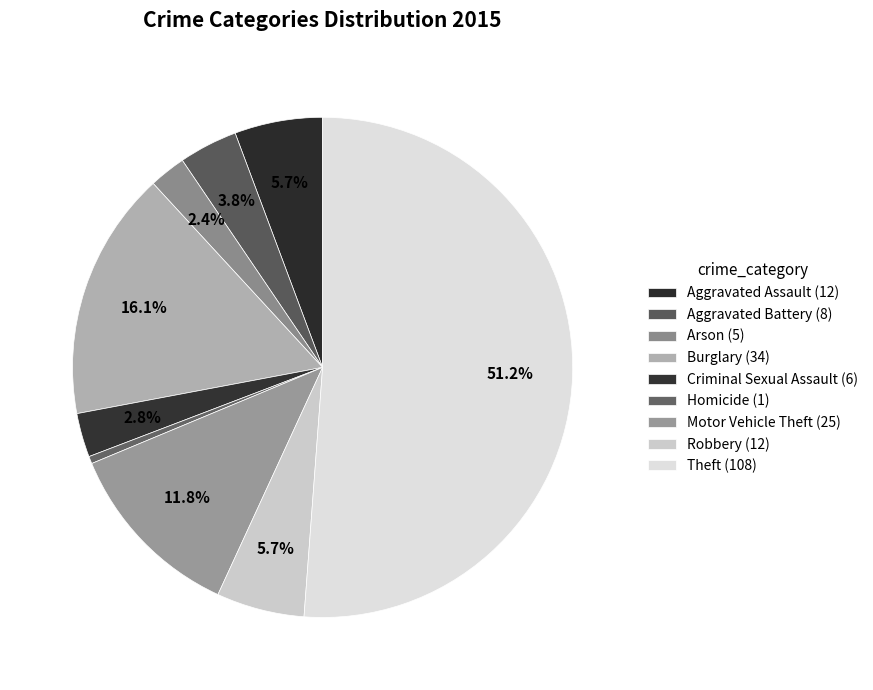

How many segments does this pie chart have?

9